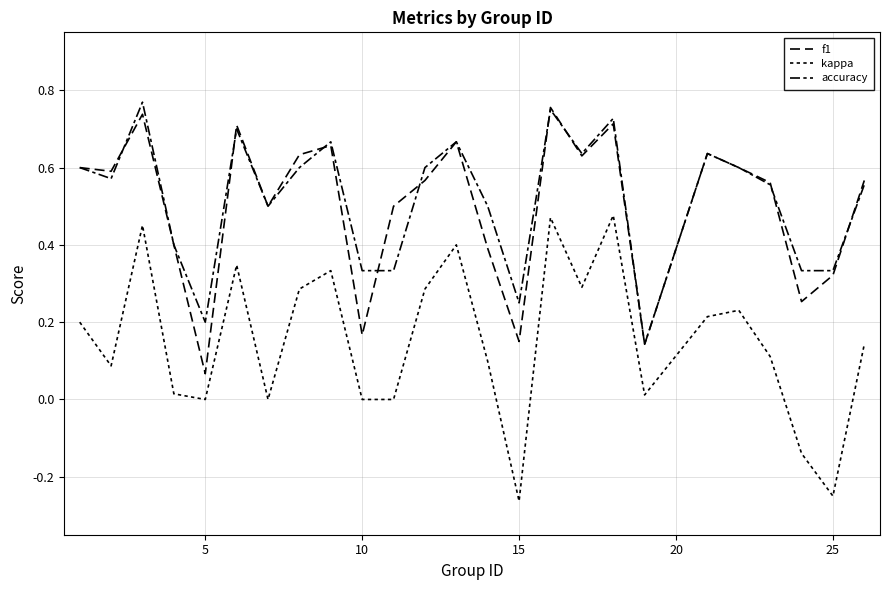

True or false: accuracy has more than 2 points higher than both neighbors.

True